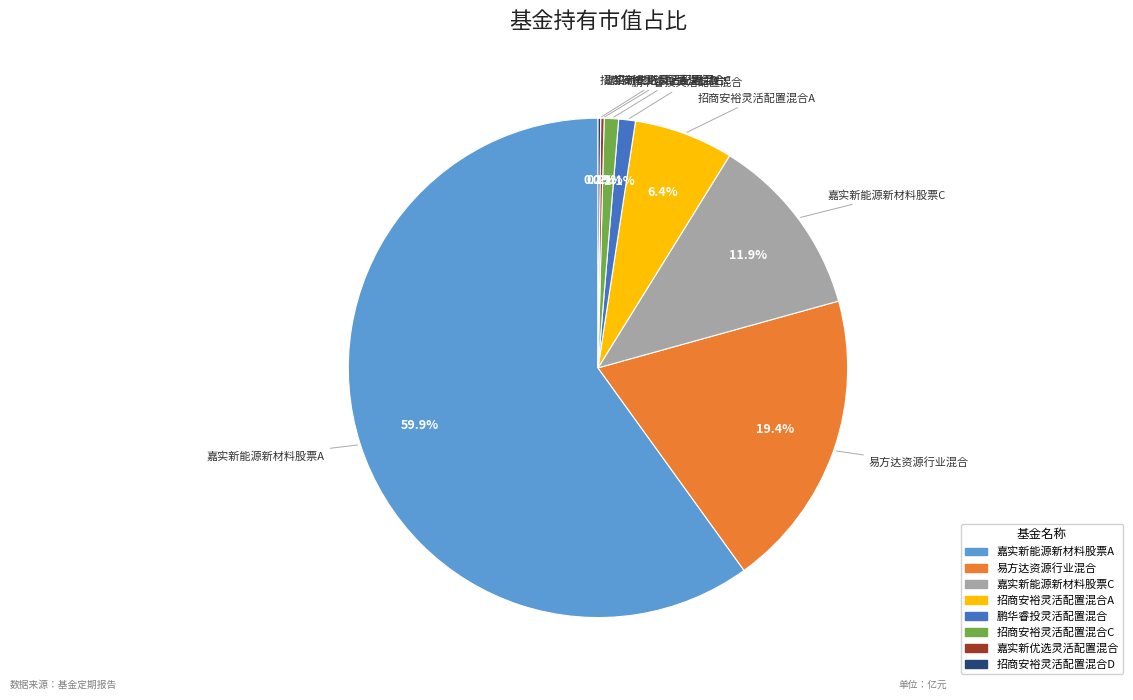

Which category has the biggest portion of the pie?

嘉实新能源新材料股票A